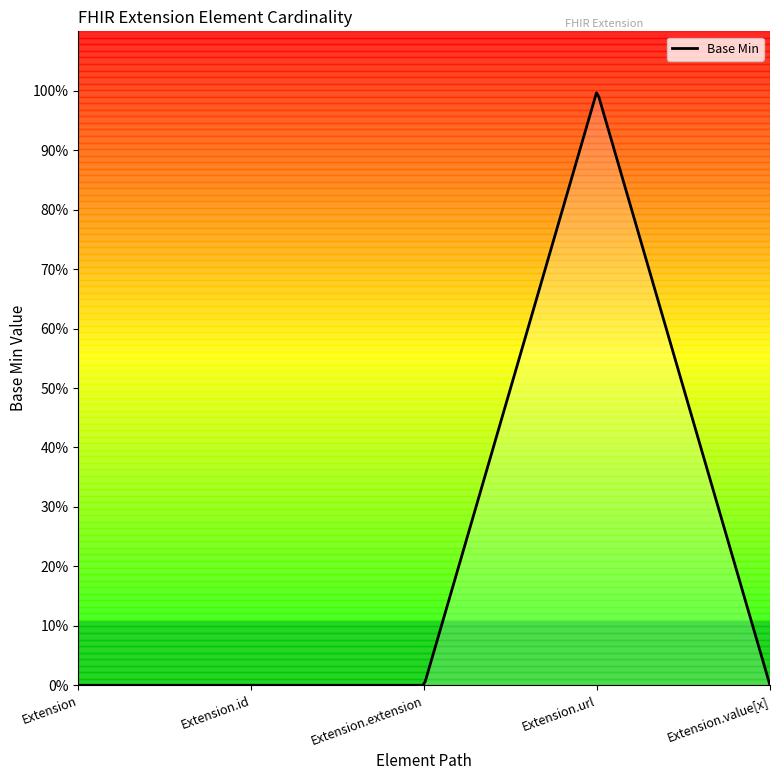

What is the greatest value displayed?

1